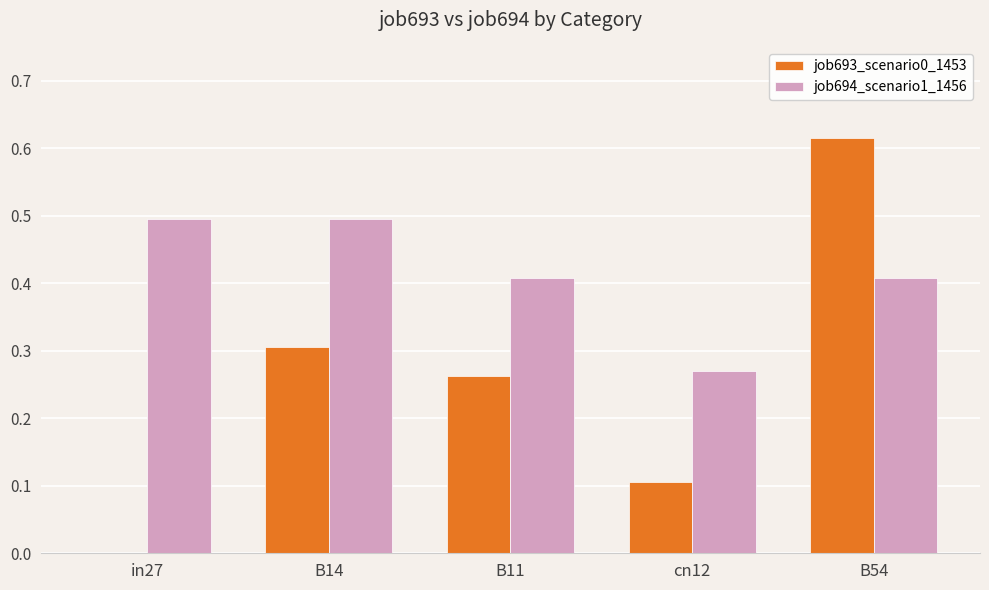

Where is job693_scenario0_1453 nearest to the value 0?

in27